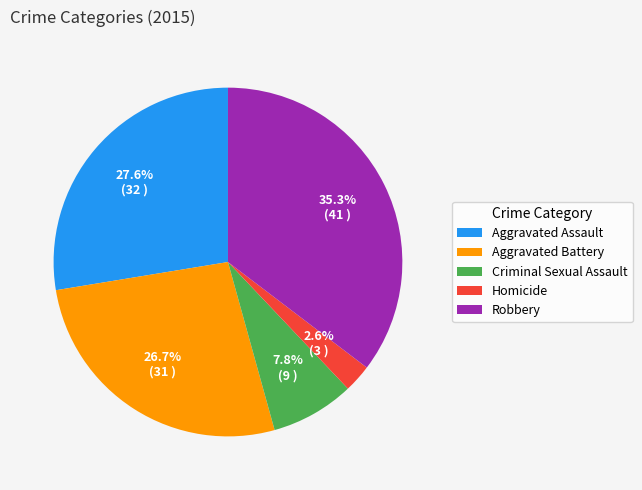

Is Criminal Sexual Assault the majority of the pie?

No